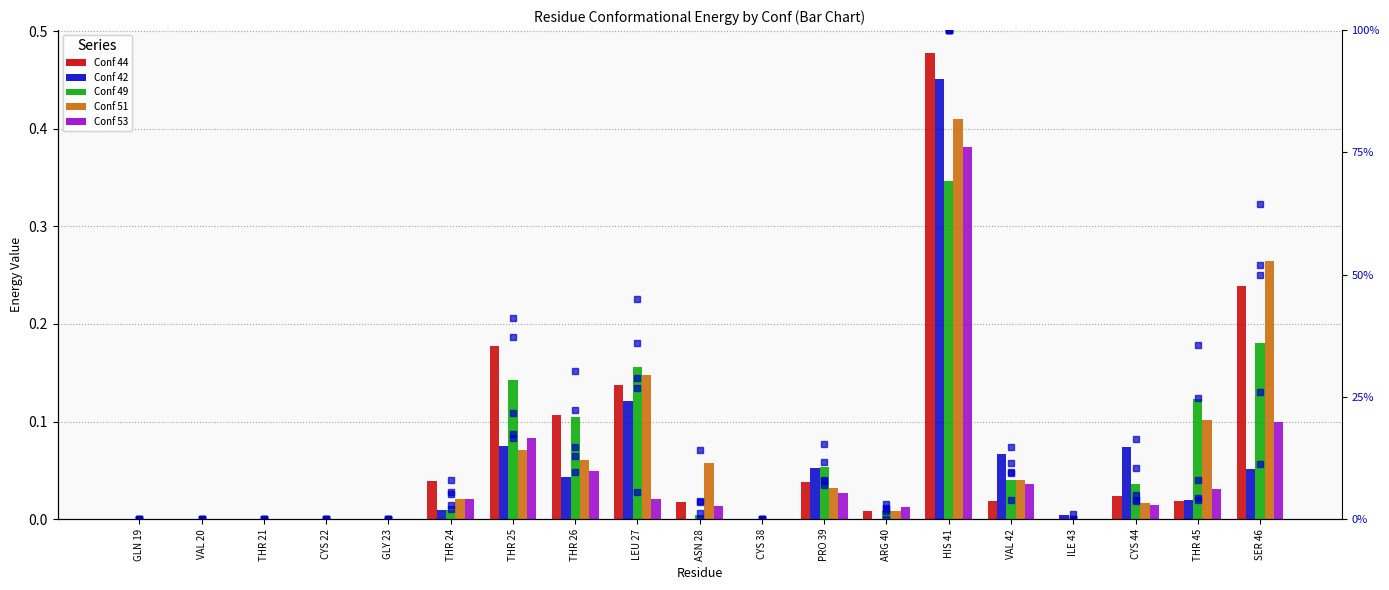

What position from the left is GLN 19?

1